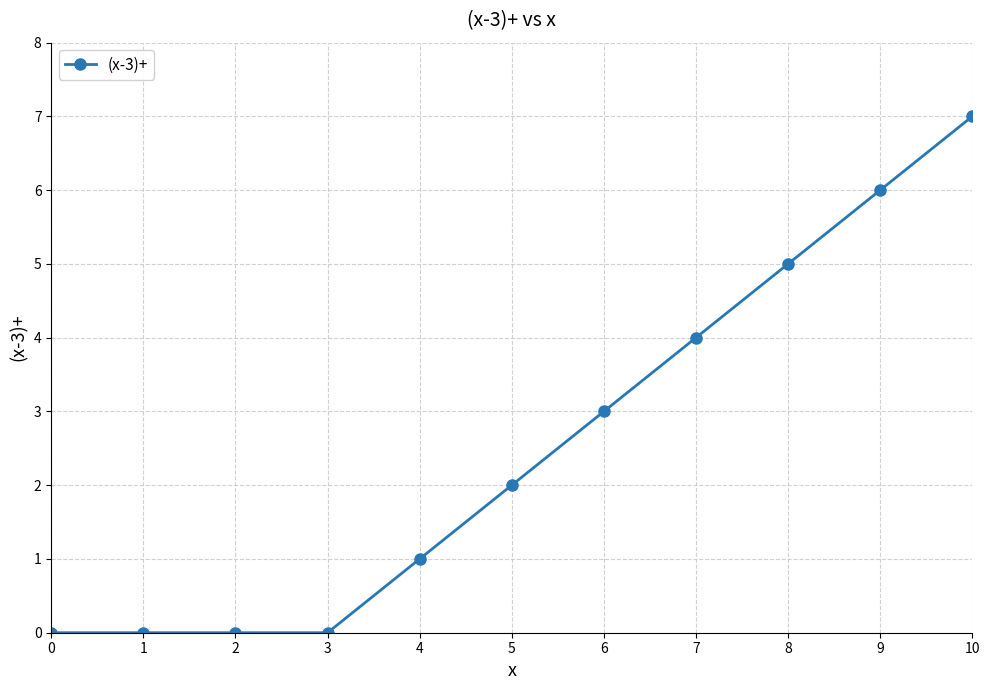

Where is the data nearest to the value 3?

6